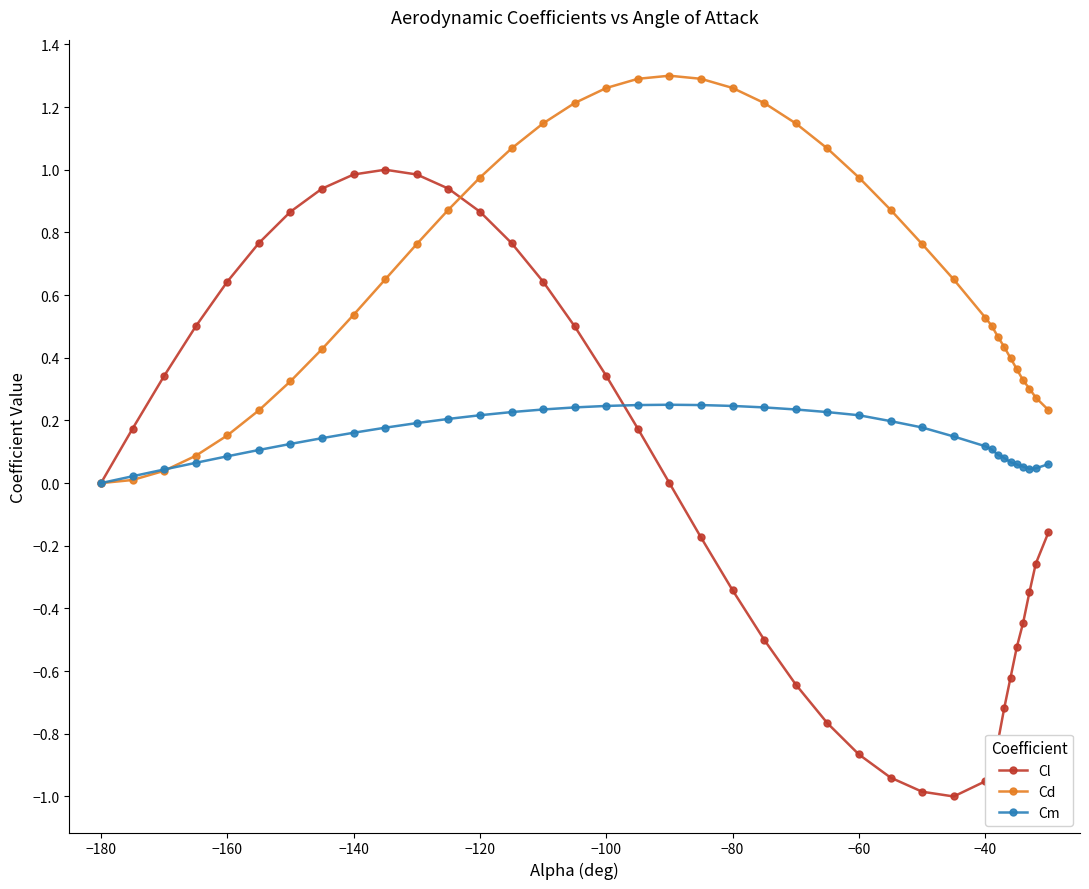

Which series has the widest spread of values?

Cl